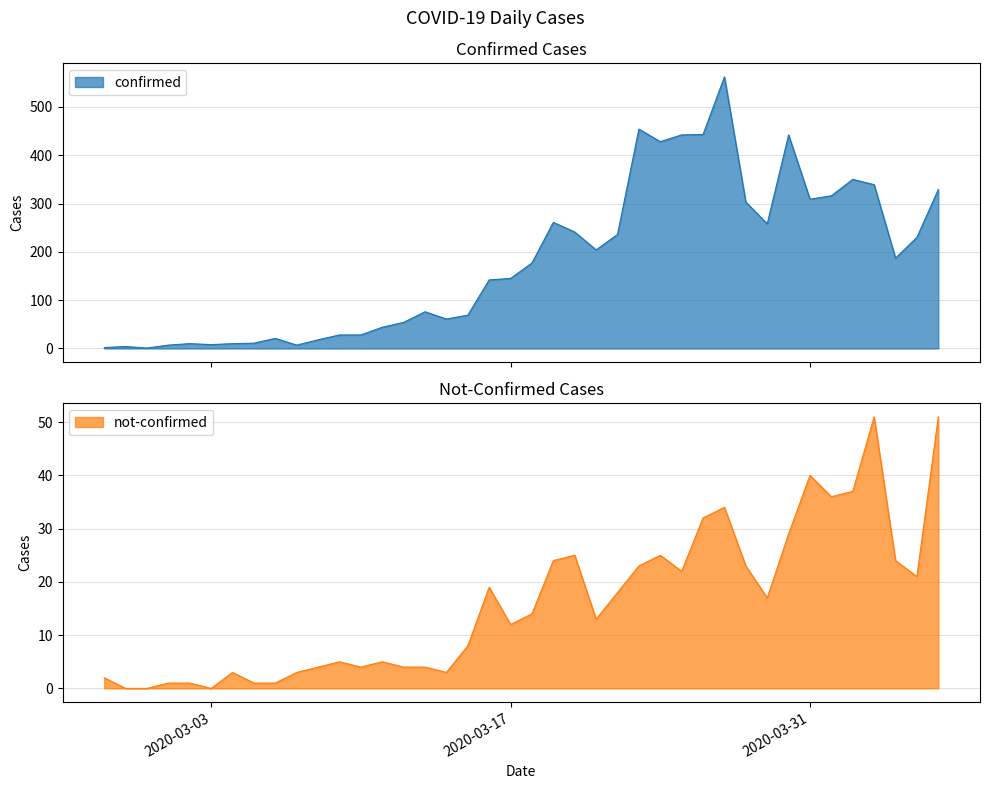

True or false: confirmed and not-confirmed cross at least once.

False